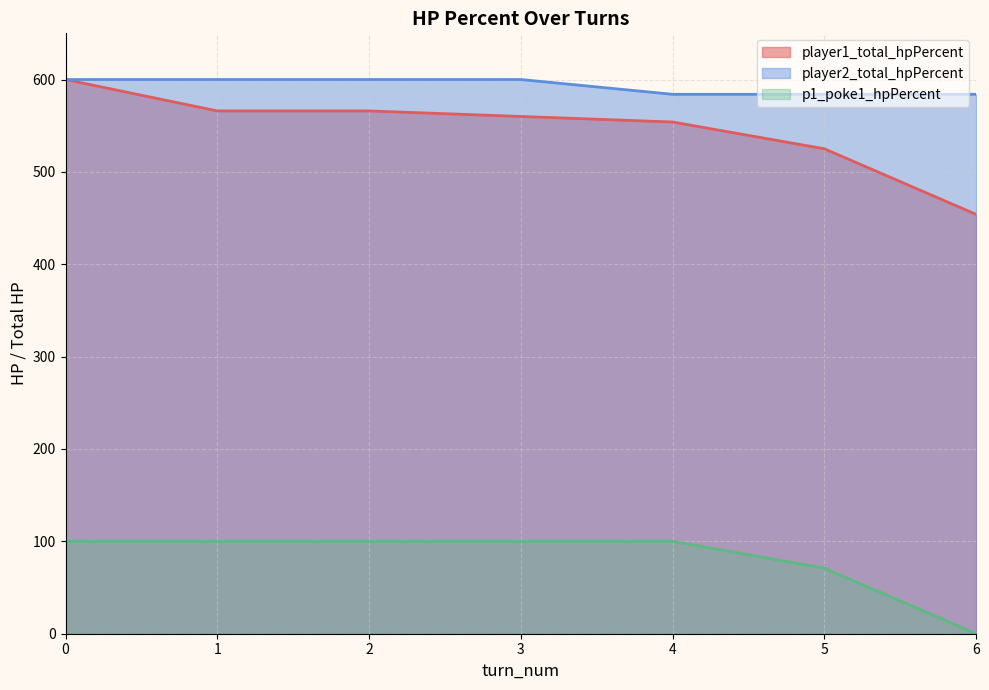

What is the value of the player2_total_hpPercent point at the 1st from the left?

600